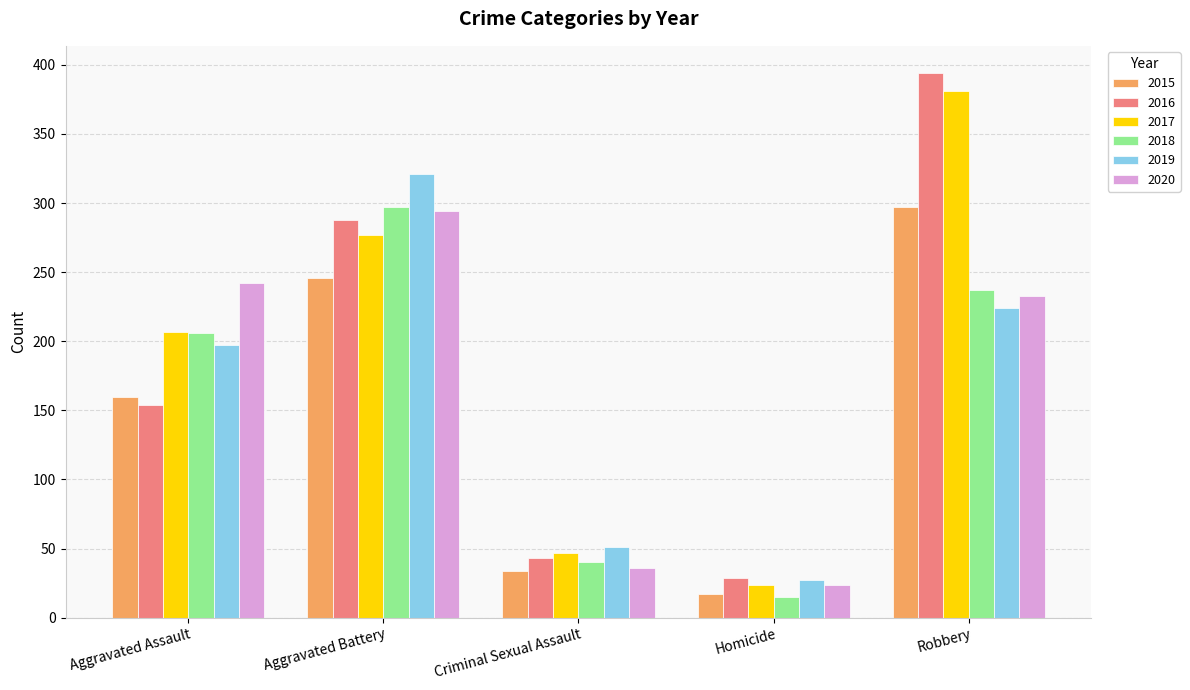

What is the sum of all 2019 values?

820